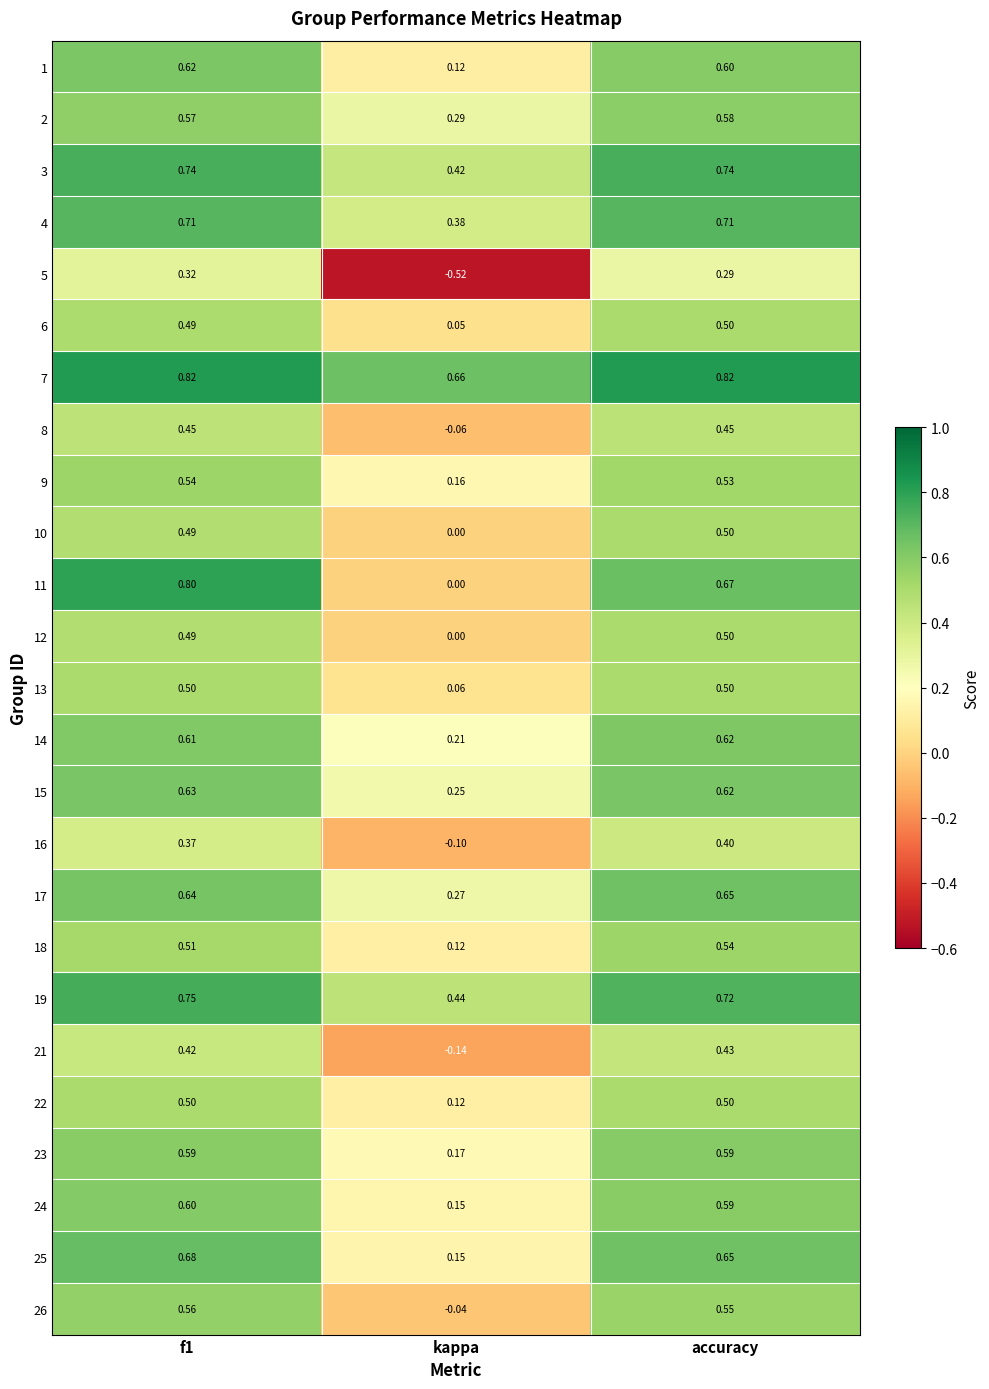

Which label corresponds to the smallest value in the chart?

kappa